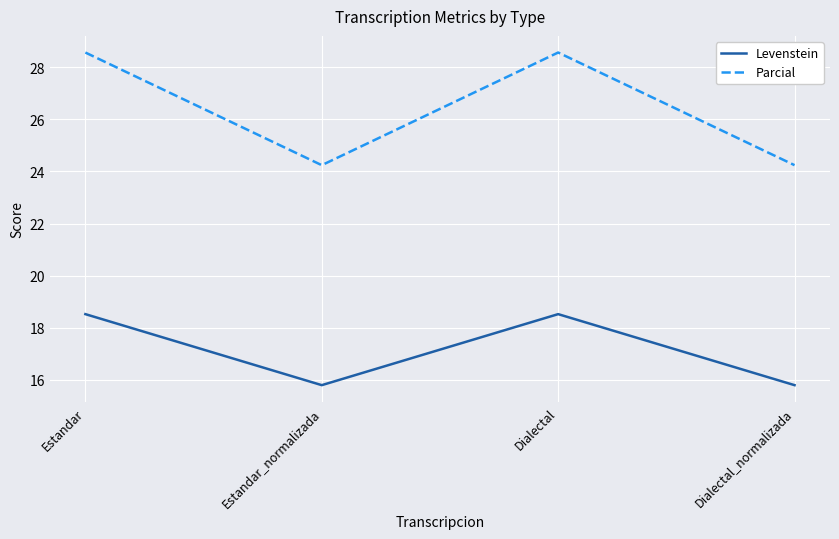

In Parcial, how many points are higher than both neighbors (excluding endpoints)?

1